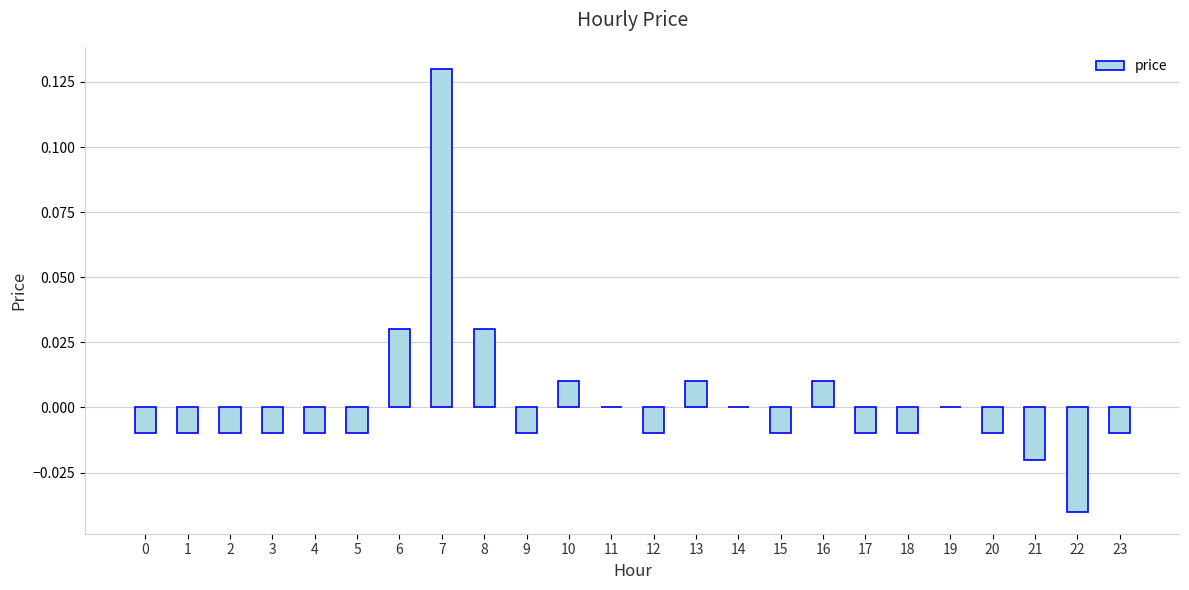

True or false: the data shows 0.0 at 6.

True